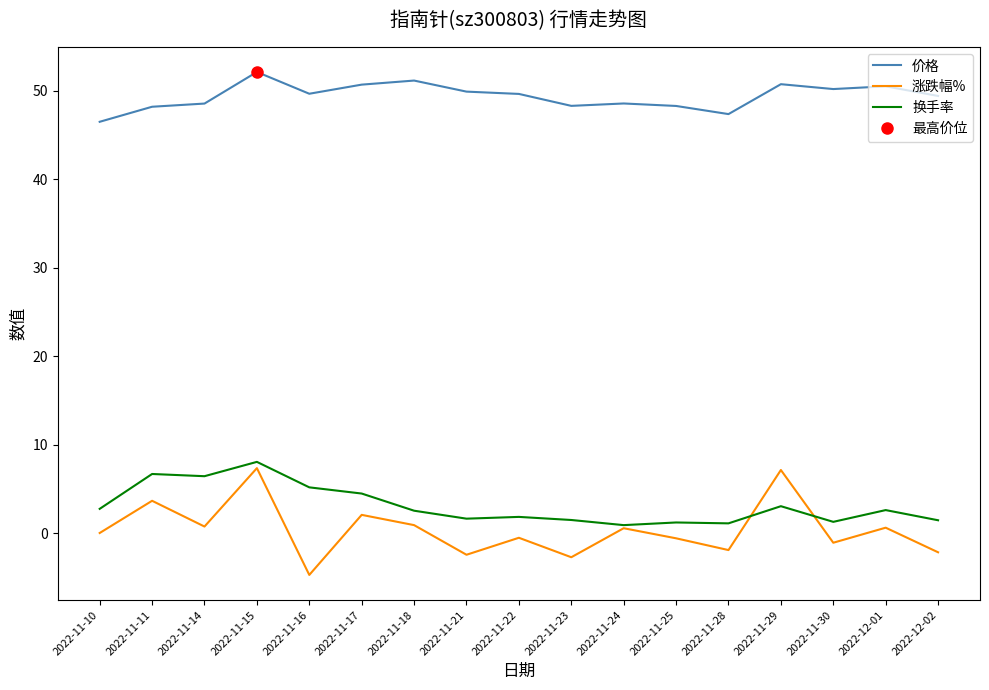

What is the spread (max minus min) of values at 2022-11-14?

47.8